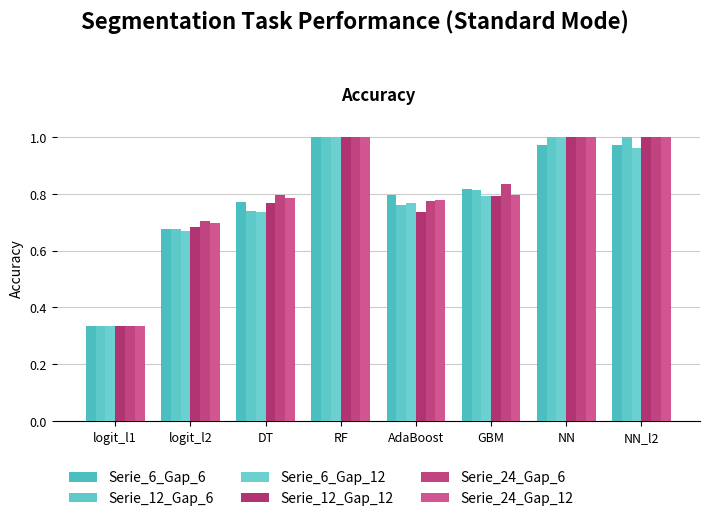

What is the label of the 8th bar from the left?

NN_l2